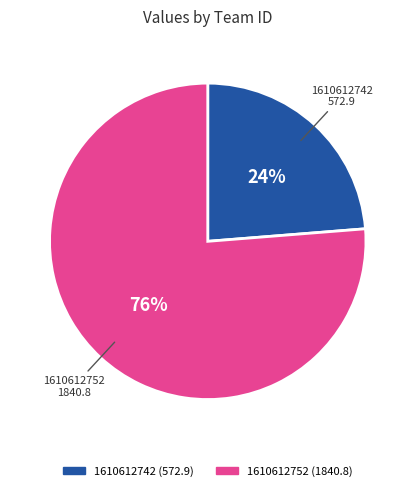

Which category accounts for the majority?

1610612752